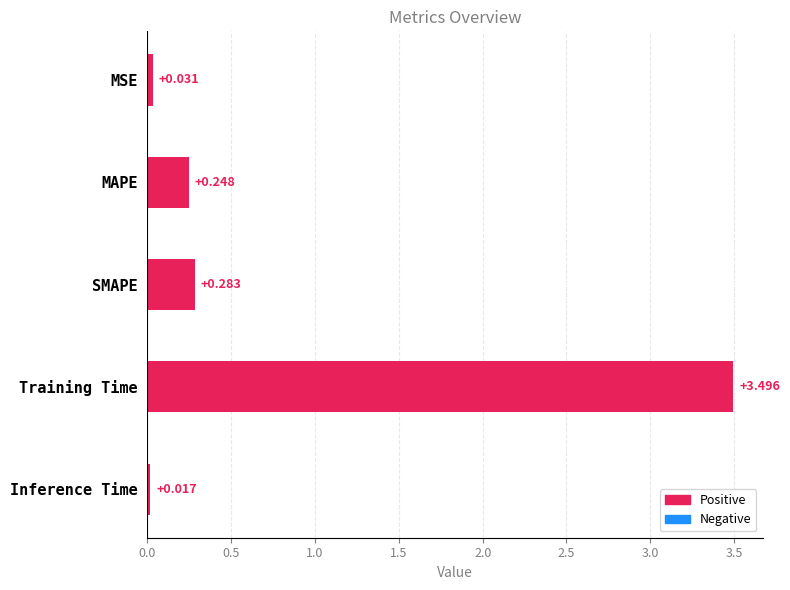

Rank the categories by value from lowest to highest.

Inference Time, MSE, MAPE, SMAPE, Training Time